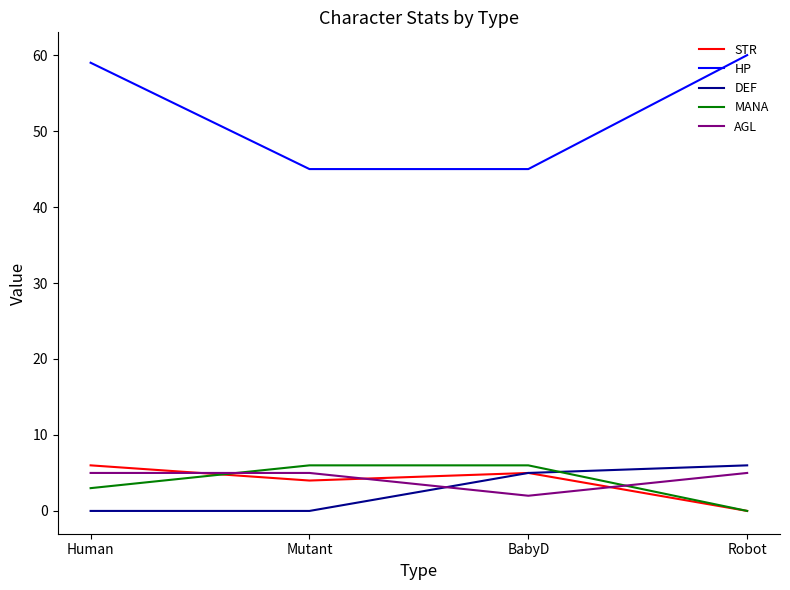

Reading right to left, list all the values displayed in this chart.

STR: 0	5	4	6
HP: 60	45	45	59
DEF: 6	5	0	0
MANA: 0	6	6	3
AGL: 5	2	5	5